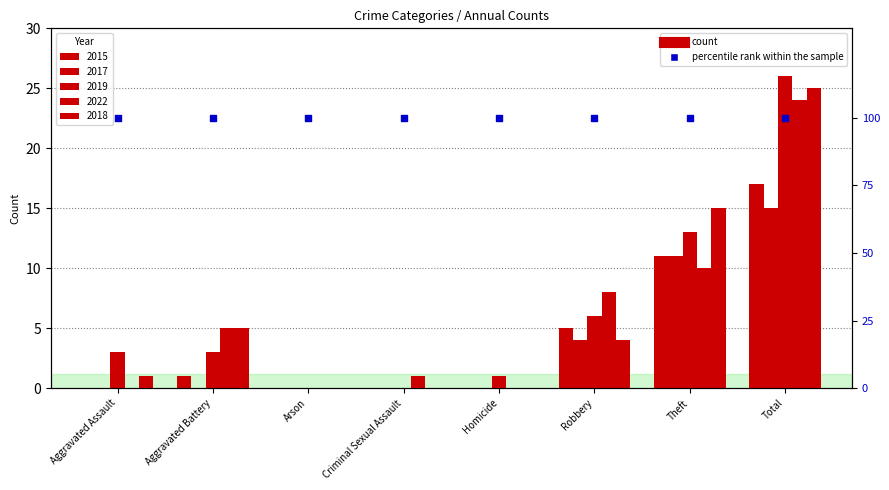

Which series contains the highest Y value?

2019